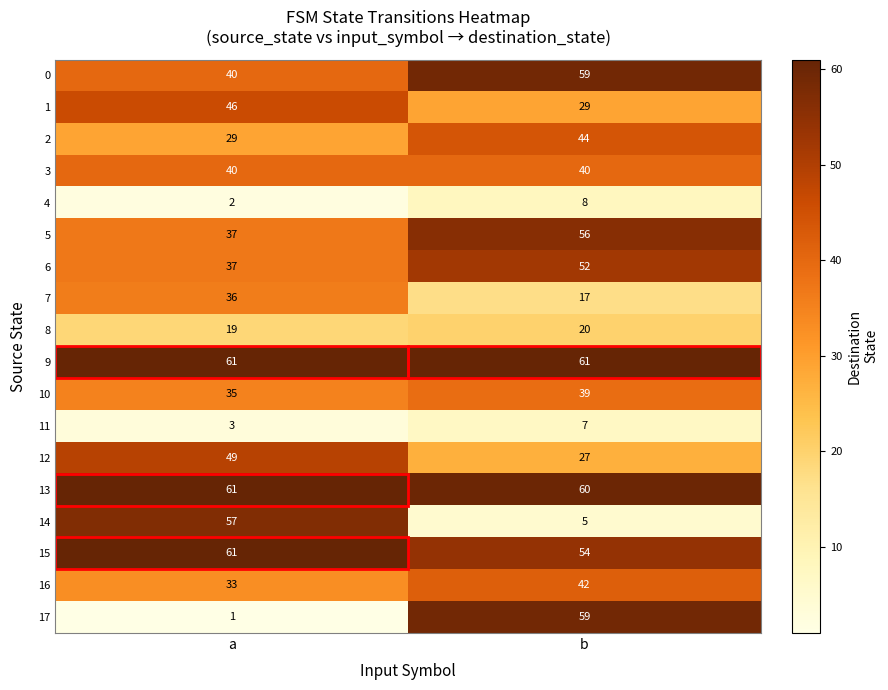

The value of 11 at b is 7. True or false?

True